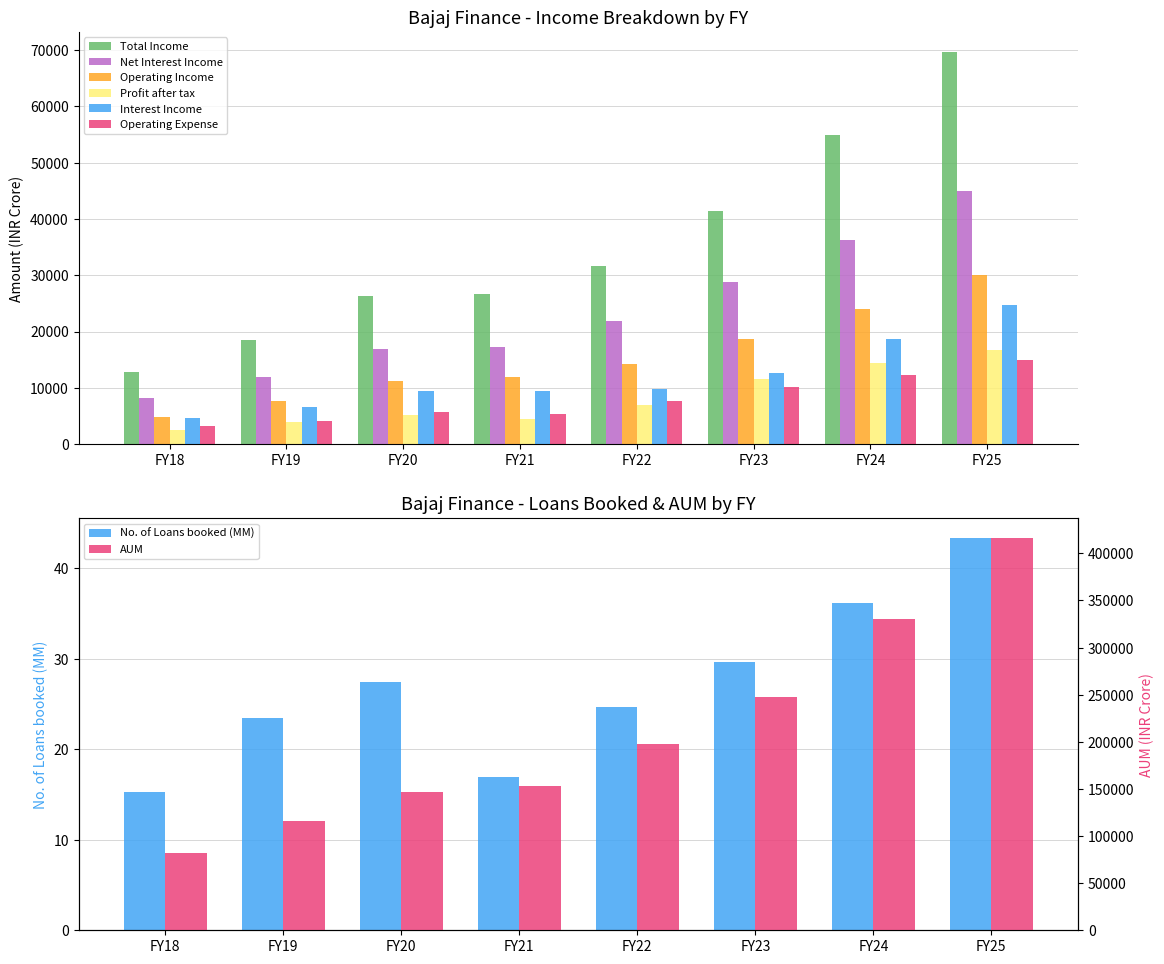

At how many categories does at least one series exceed 274454?

2